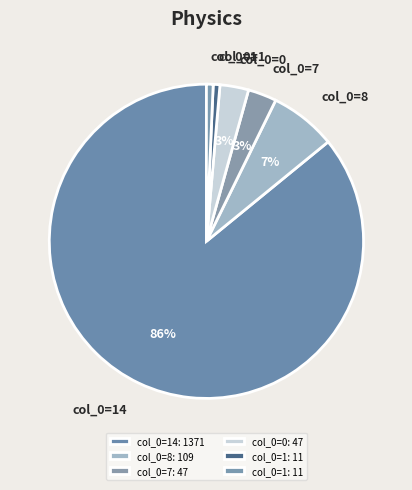

What is the largest slice in the pie chart?

14